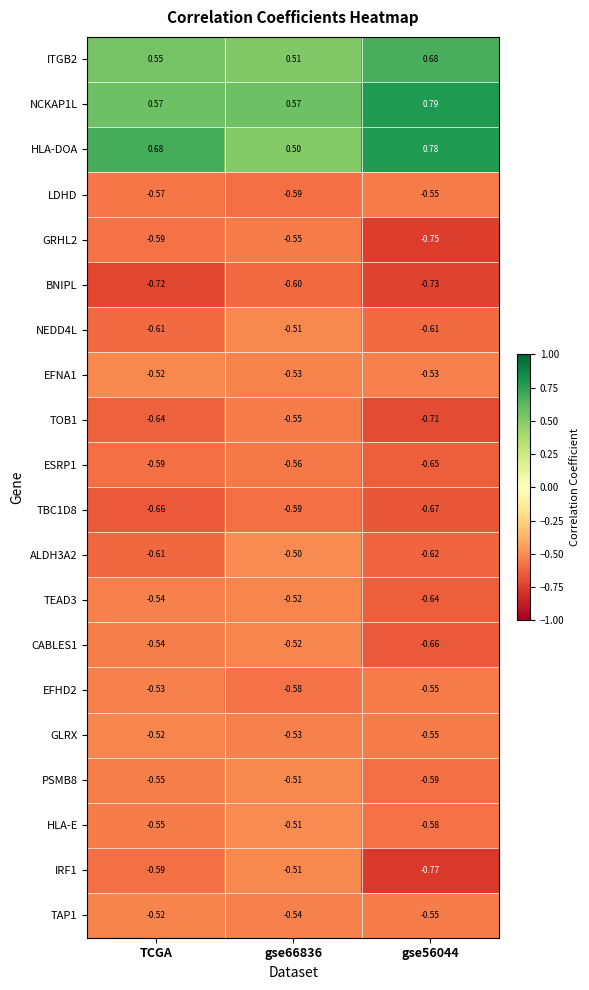

Count the number of categories in the chart.

3